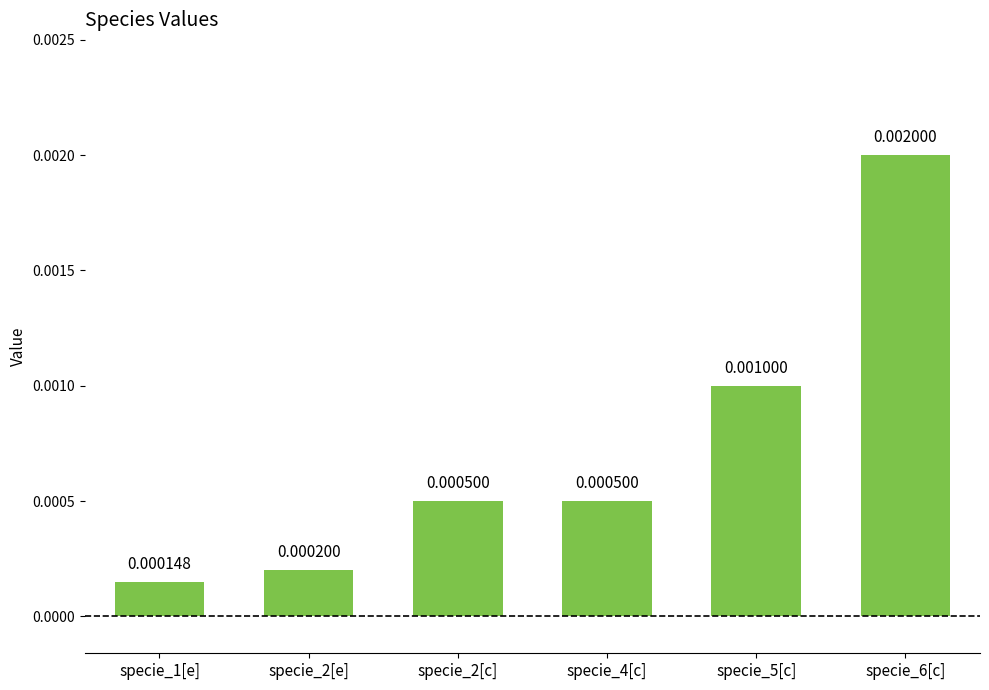

Which has a higher value, specie_2[e] or specie_5[c]?

specie_5[c]